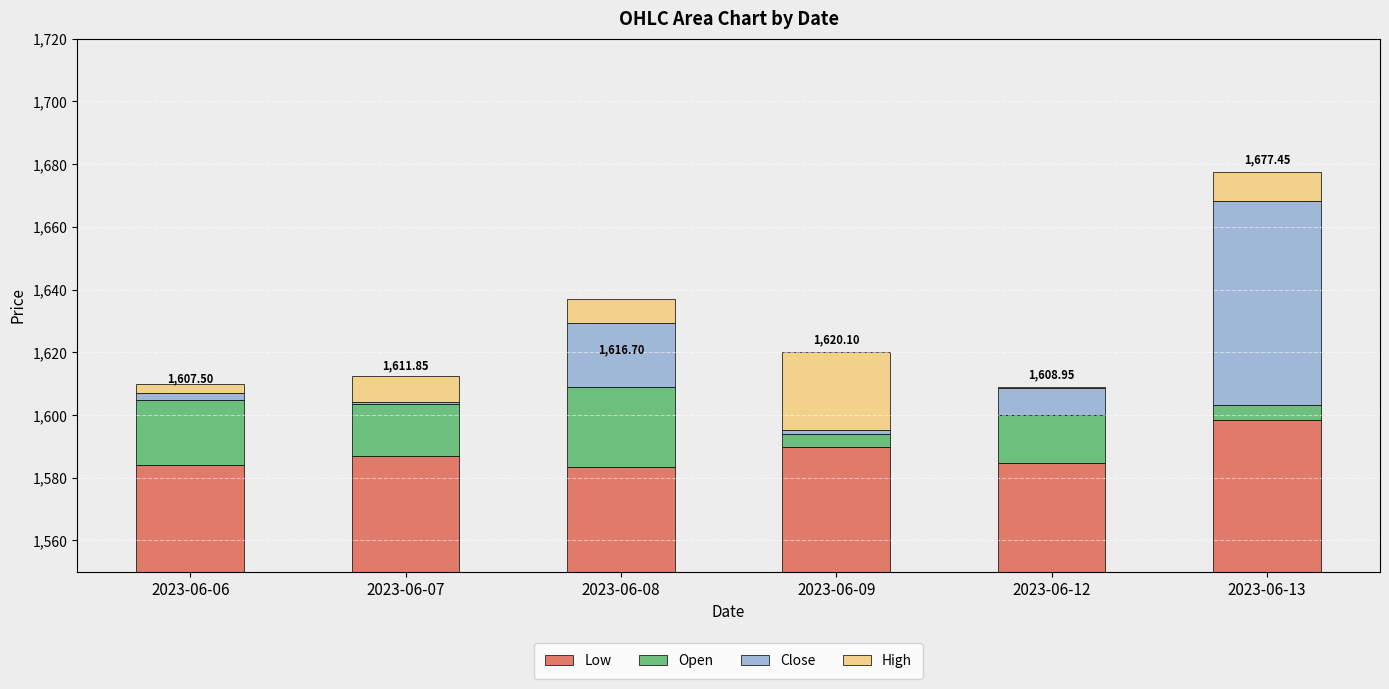

What are all the series names shown in the legend?

Low, Open, Close, High